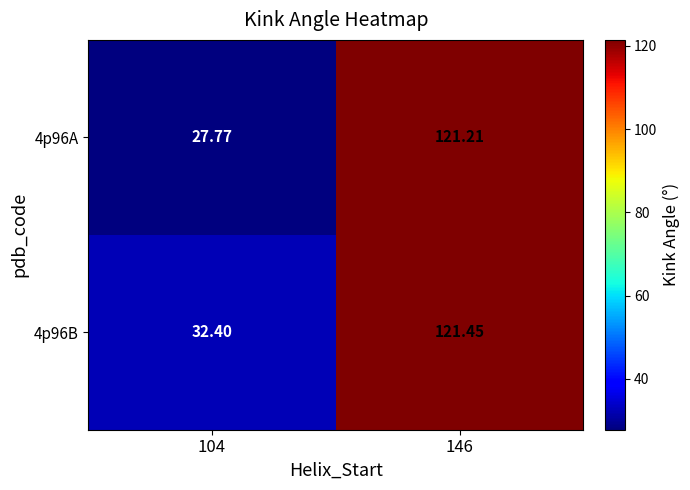

How many values in the 4p96B series exceed 121?

1